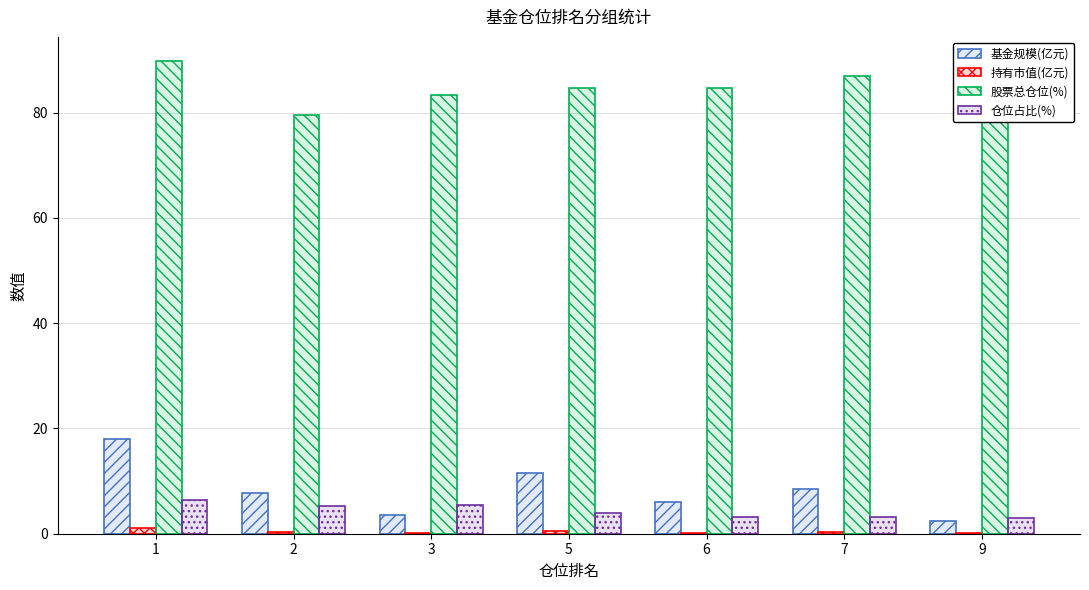

Count the number of data series in this chart.

4